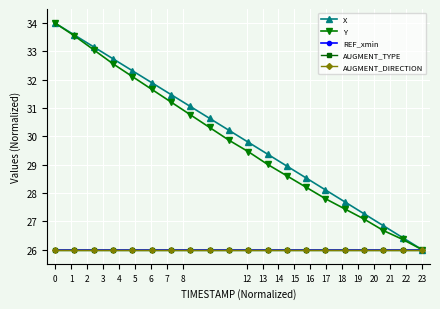

Does the chart have visible grid lines?

Yes